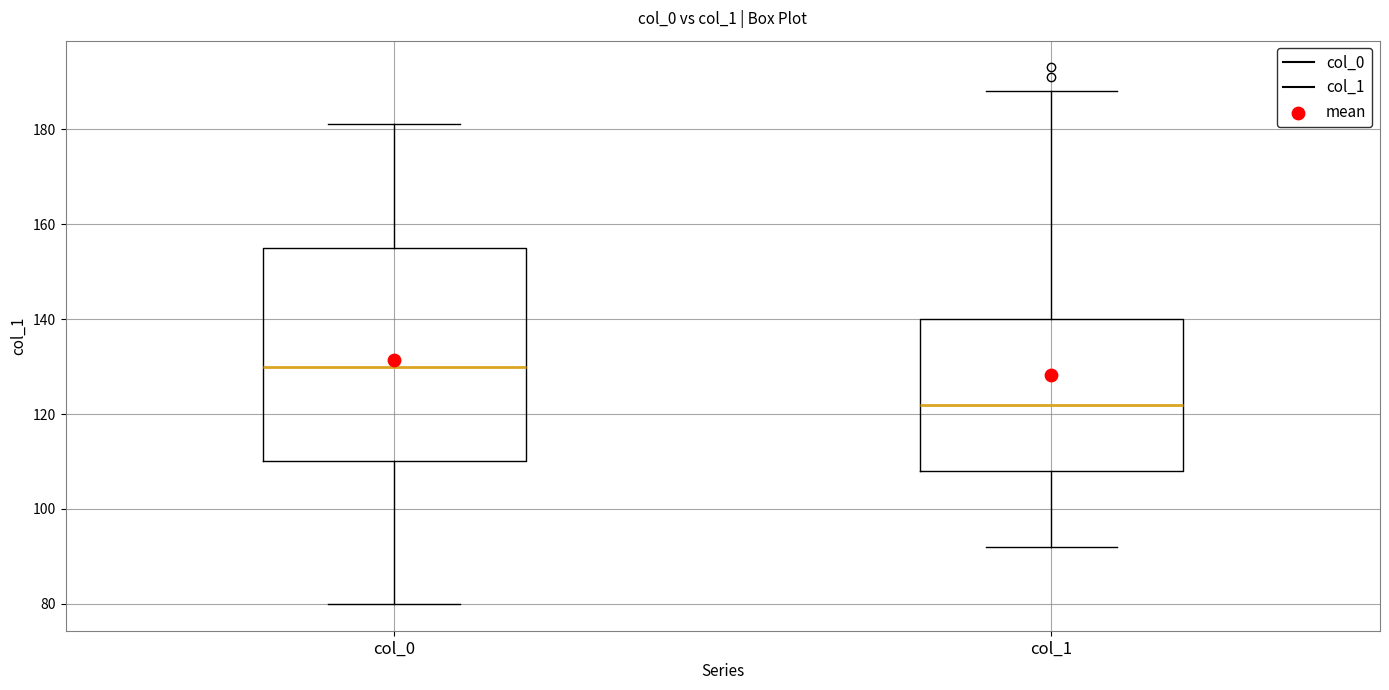

Reading left to right, transcribe this box plot: for each box, give where its median line is, the range the box spans, and where its two whiskers end, as read against the y-axis. The values are not printed on the chart, so give them approximately, as read against the axis.

col_0: median 130, box 110 to 156, whiskers 80 to 182
col_1: median 122, box 108 to 140, whiskers 92 to 188